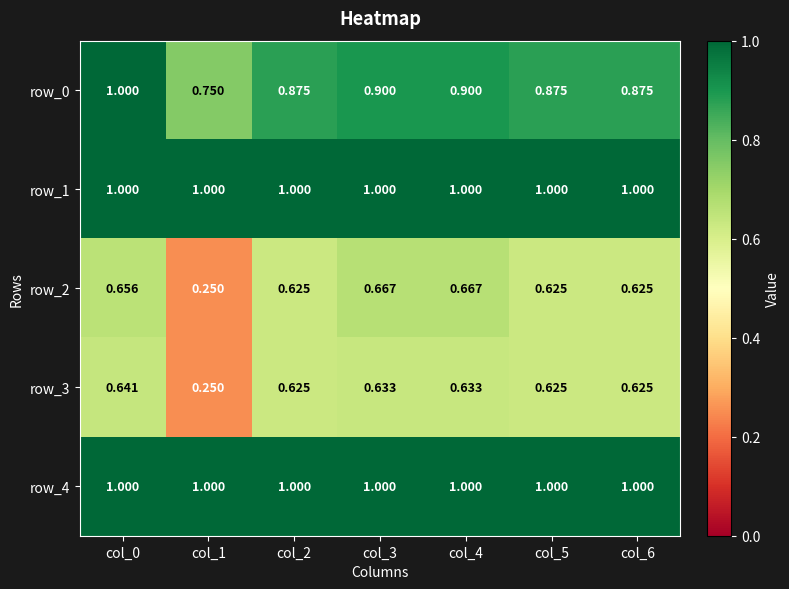

The row_3 series shows 1.0 at col_3. True or false?

False